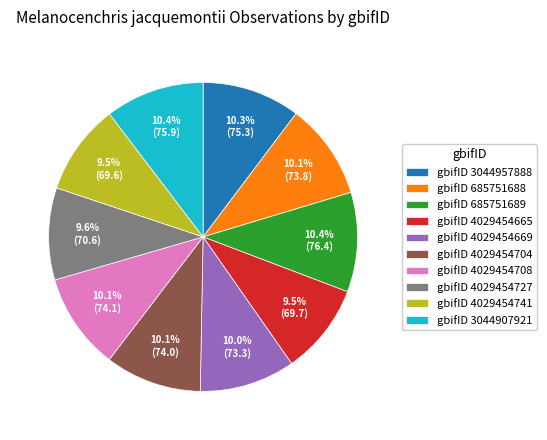

Approximately how many times larger is the value at gbifID 4029454741 compared to gbifID 4029454669?

0.9